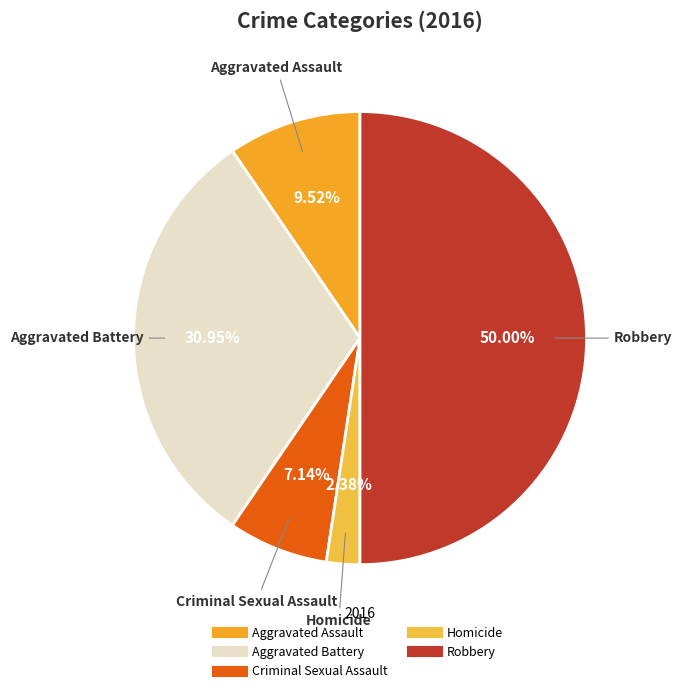

What is the total percentage of Criminal Sexual Assault and Aggravated Assault?

16.7%